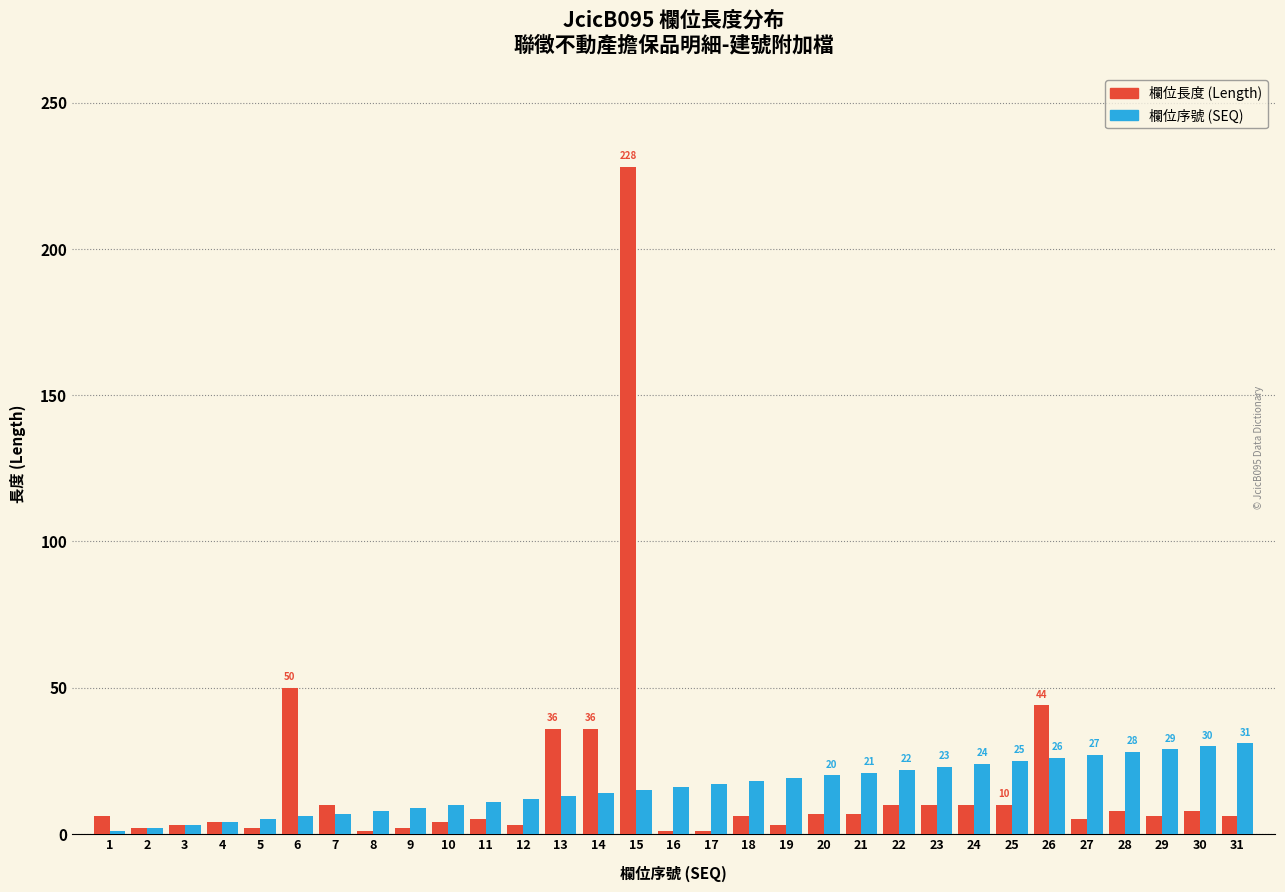

At which category is the sum across all series the highest?

15